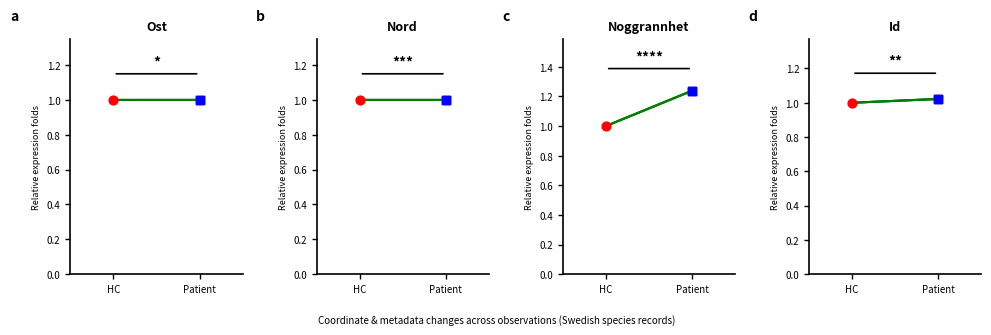

At which category is the sum across all series the highest?

Patient